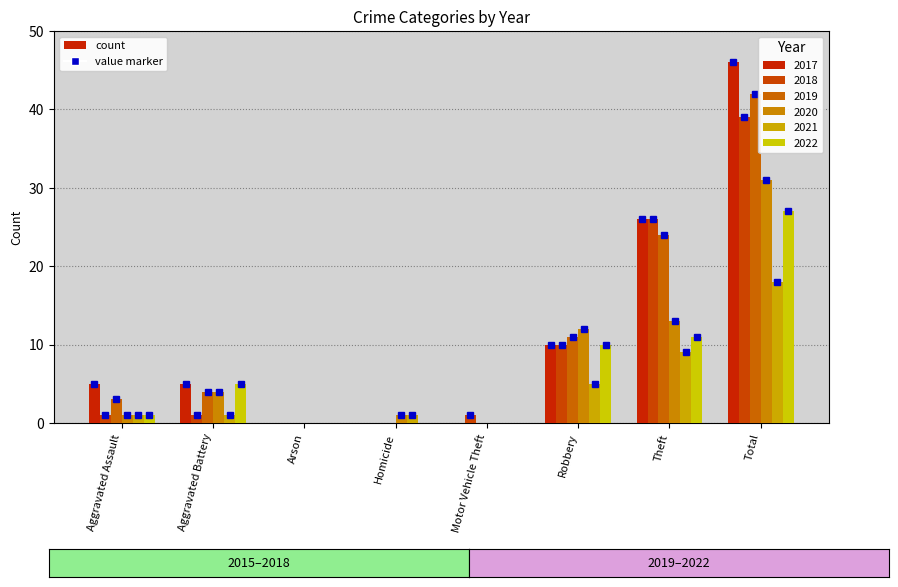

How many groups of bars are there?

8